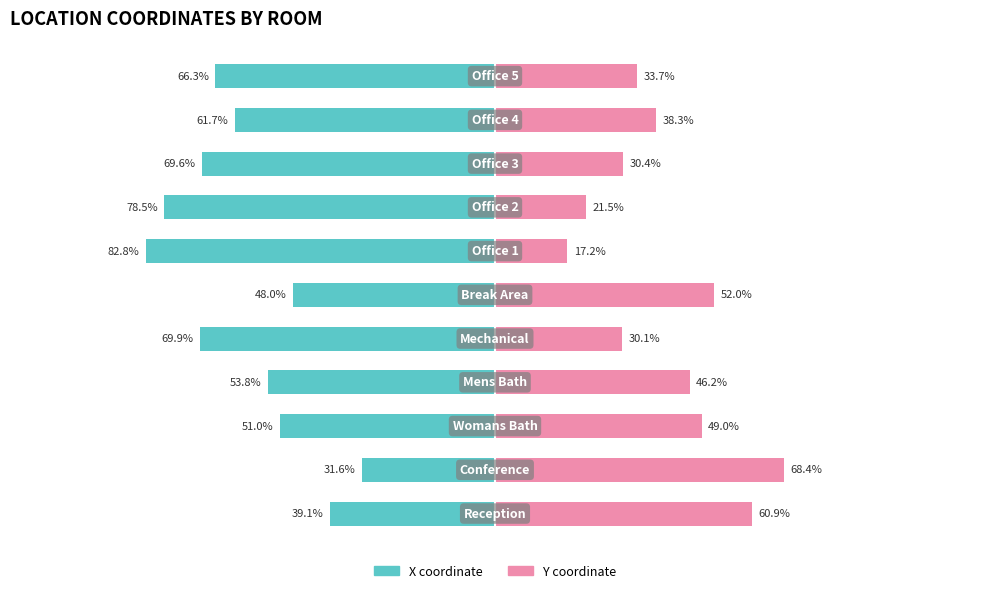

How many bars are there in each group?

2